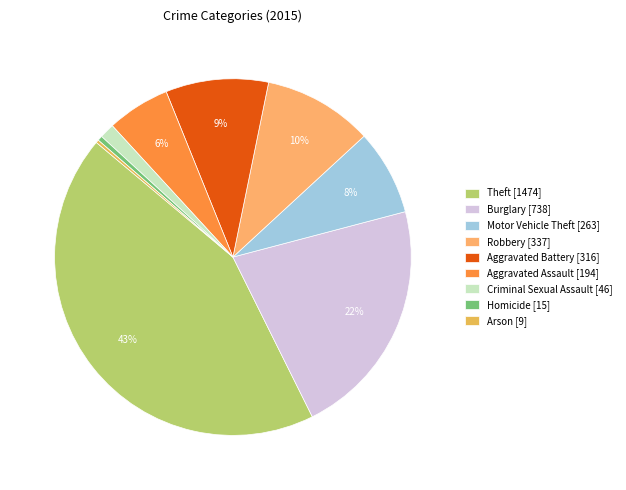

What percentage is NOT represented by Burglary?

78.2%